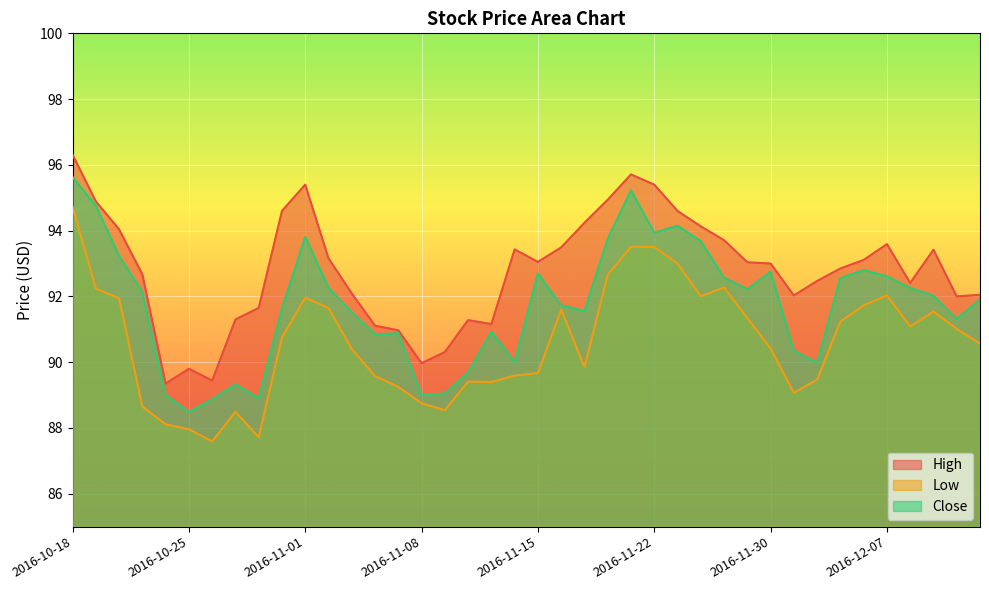

Where is the first local maximum for High?

2016-10-25